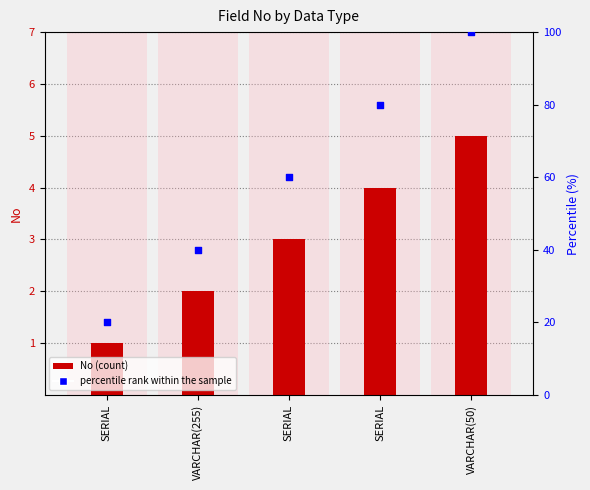

Which series has the widest spread of Y values?

percentile rank within the sample